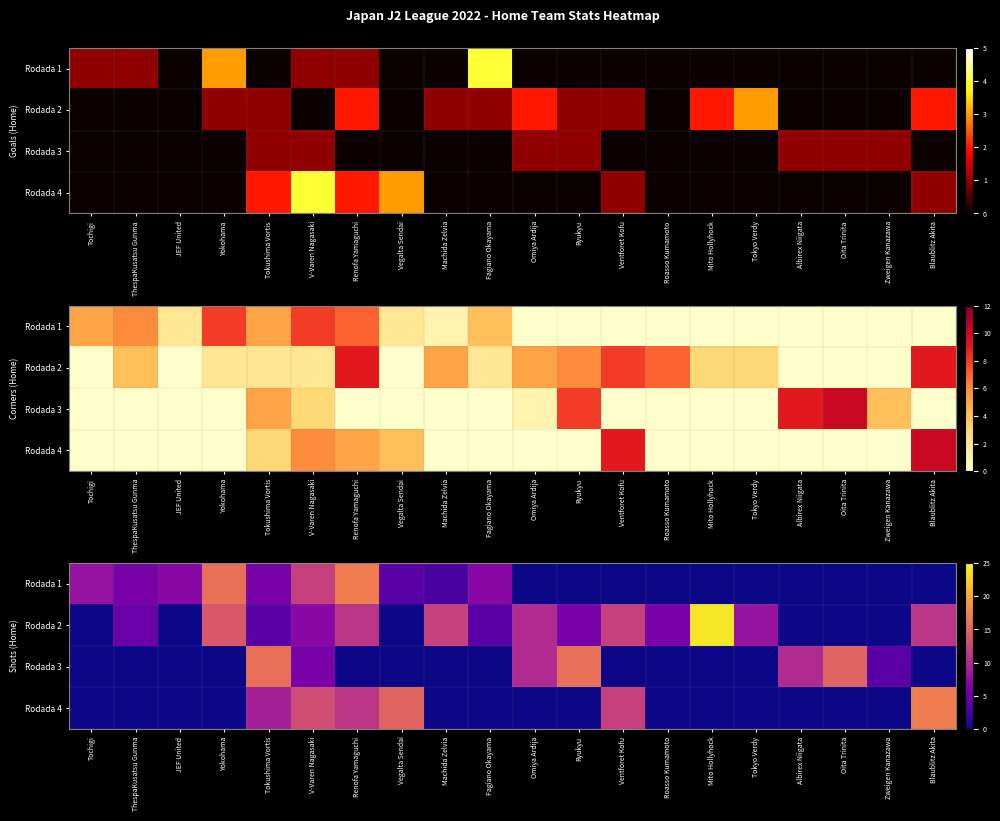

How many positive values does the Rodada 4 series have?

6